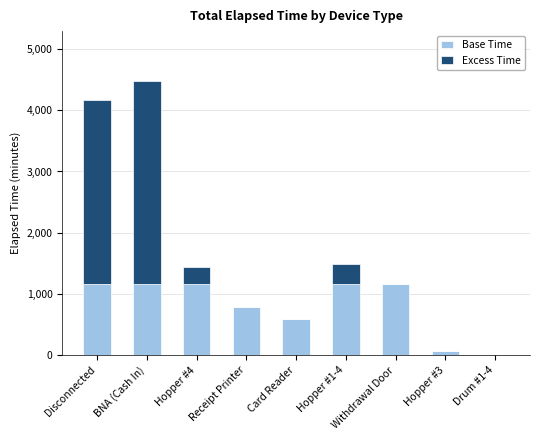

The Base Time series shows 1738 at Withdrawal Door. True or false?

False